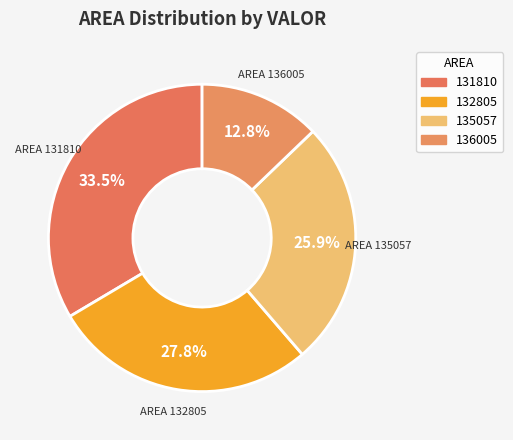

Which category has the biggest portion of the pie?

131810